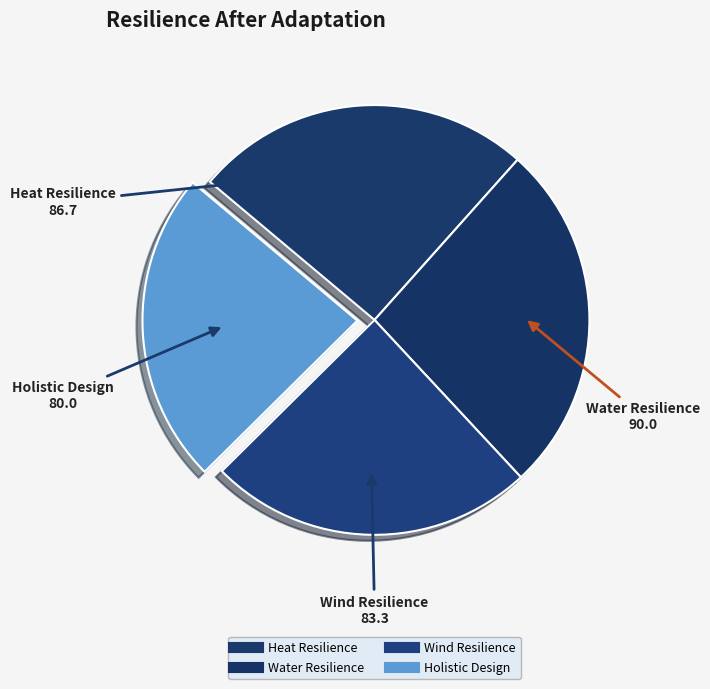

How many segments does this pie chart have?

4